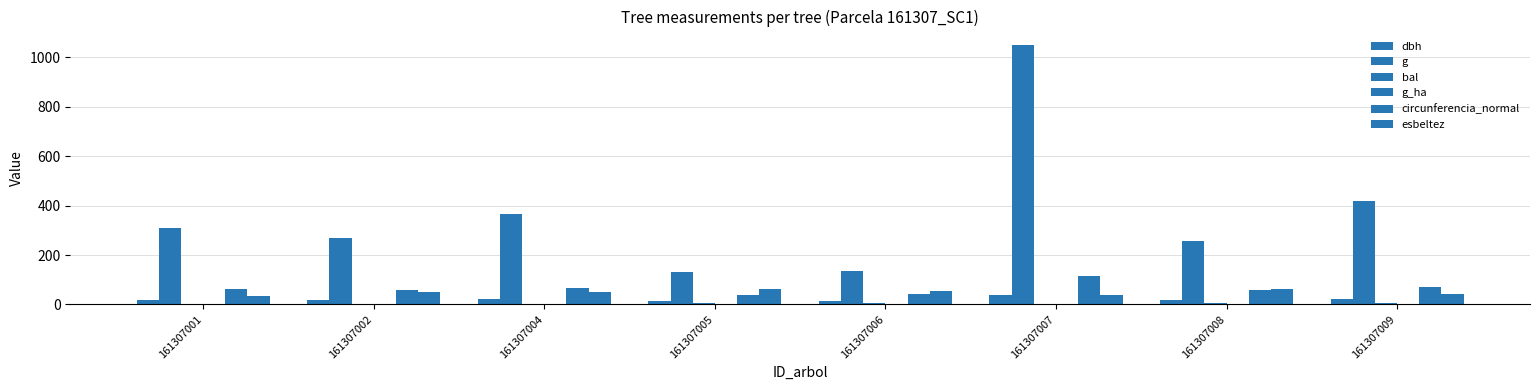

How many data points does each series have?

8